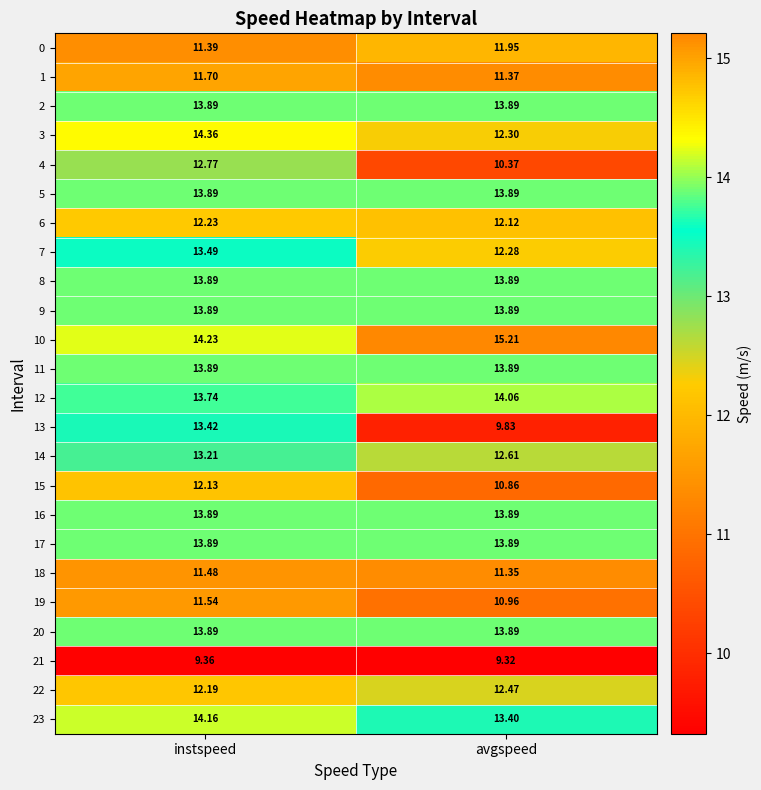

Is the value of 6 at avgspeed greater than the value of 15 at avgspeed?

Yes